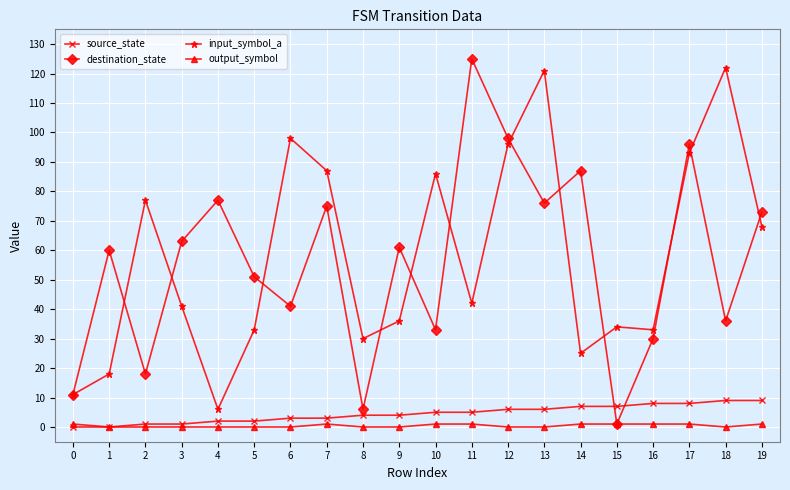

Reading left to right, list all the values displayed in this chart.

source_state: 0	0	1	1	2	2	3	3	4	4	5	5	6	6	7	7	8	8	9	9
destination_state: 11	60	18	63	77	51	41	75	6	61	33	125	98	76	87	1	30	96	36	73
input_symbol_a: 11	18	77	41	6	33	98	87	30	36	86	42	96	121	25	34	33	93	122	68
output_symbol: 1	0	0	0	0	0	0	1	0	0	1	1	0	0	1	1	1	1	0	1